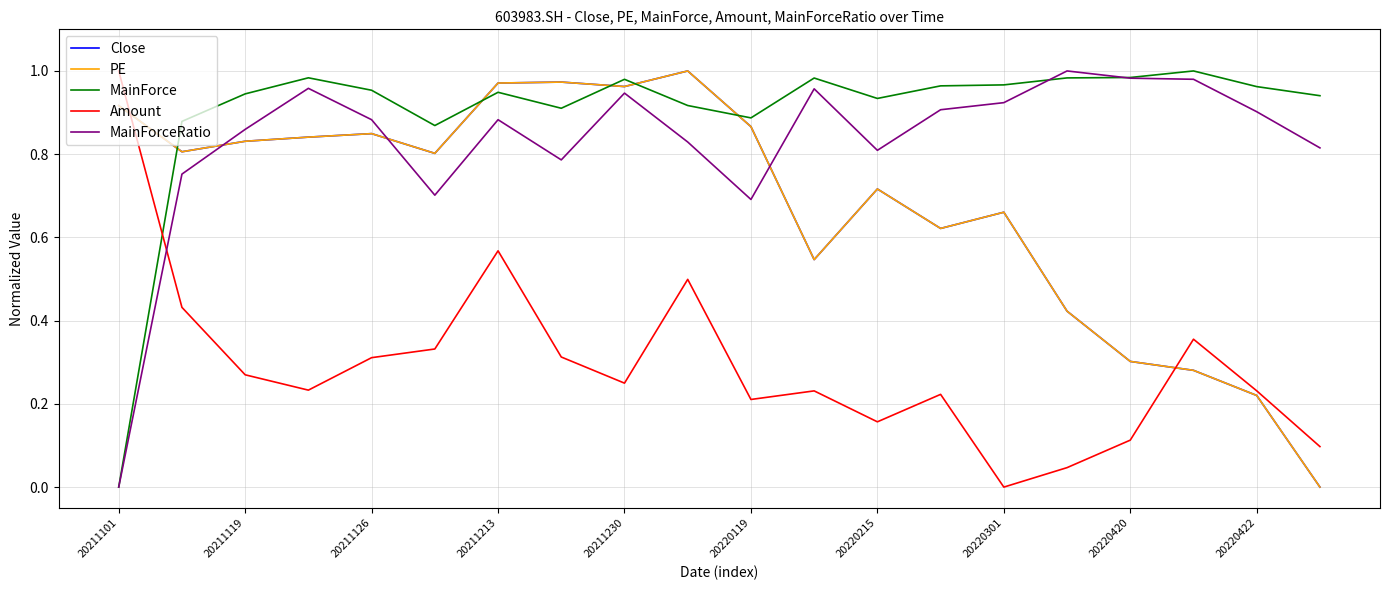

Which series ends up on top after the final intersection of MainForceRatio and Amount?

MainForceRatio